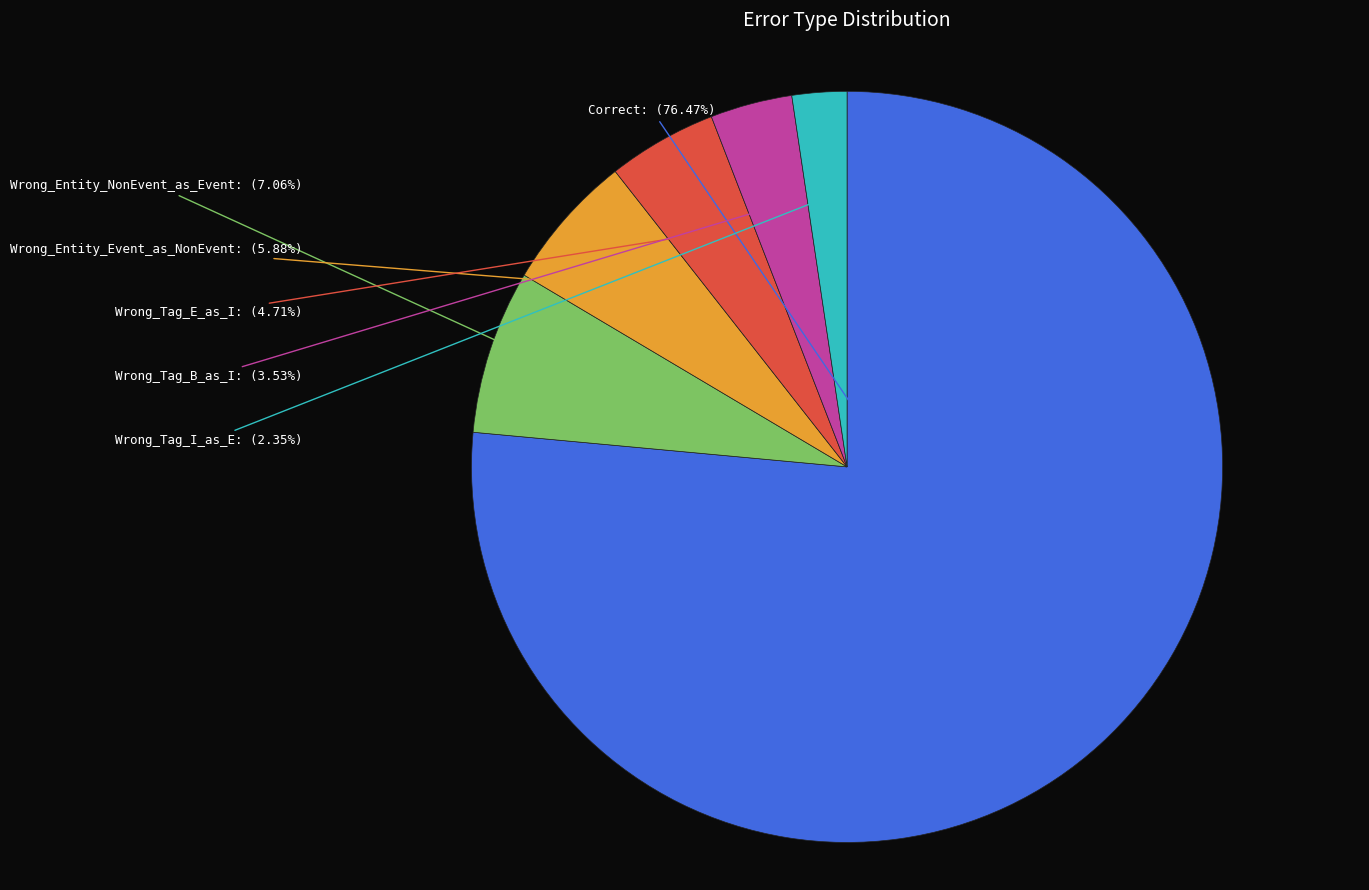

To the nearest percent, what is the combined percentage of Wrong_Entity_NonEvent_as_Event and Wrong_Tag_E_as_I?

12%